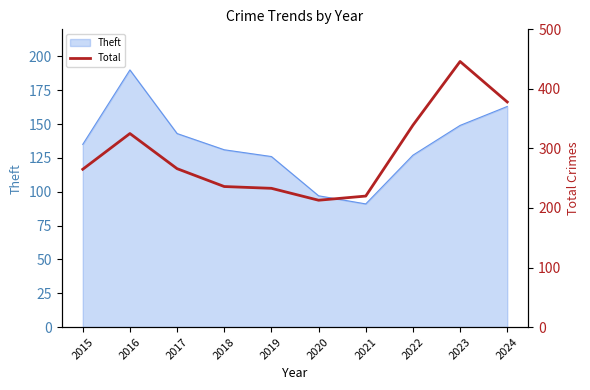

The value of Theft at 2018 is 131. True or false?

True